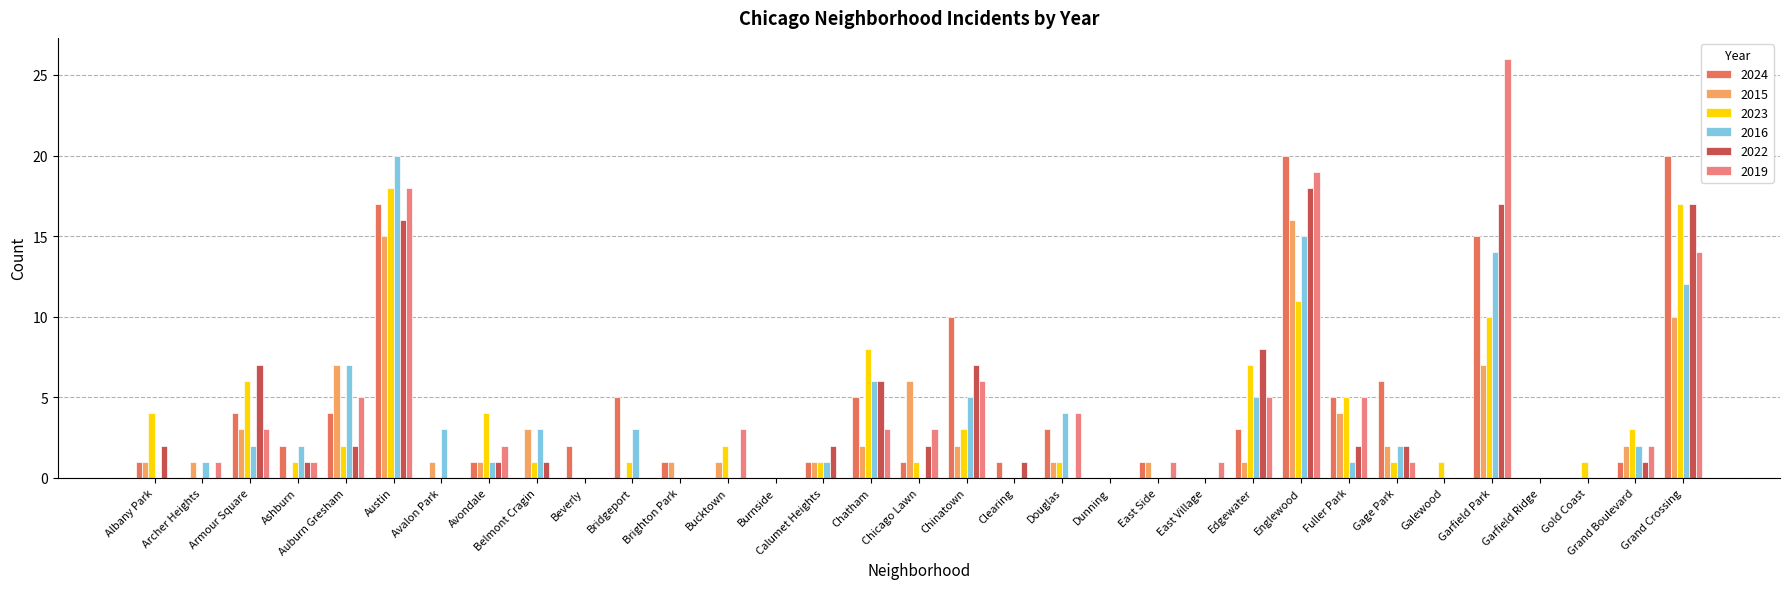

Reading left to right, extract all data points from this chart.

2024: 1	0	4	2	4	17	0	1	0	2	5	1	0	0	1	5	1	10	1	3	0	1	0	3	20	5	6	0	15	0	0	1	20
2015: 1	1	3	0	7	15	1	1	3	0	0	1	1	0	1	2	6	2	0	1	0	1	0	1	16	4	2	0	7	0	0	2	10
2023: 4	0	6	1	2	18	0	4	1	0	1	0	2	0	1	8	1	3	0	1	0	0	0	7	11	5	1	1	10	0	1	3	17
2016: 0	1	2	2	7	20	3	1	3	0	3	0	0	0	1	6	0	5	0	4	0	0	0	5	15	1	2	0	14	0	0	2	12
2022: 2	0	7	1	2	16	0	1	1	0	0	0	0	0	2	6	2	7	1	0	0	0	0	8	18	2	2	0	17	0	0	1	17
2019: 0	1	3	1	5	18	0	2	0	0	0	0	3	0	0	3	3	6	0	4	0	1	1	5	19	5	1	0	26	0	0	2	14